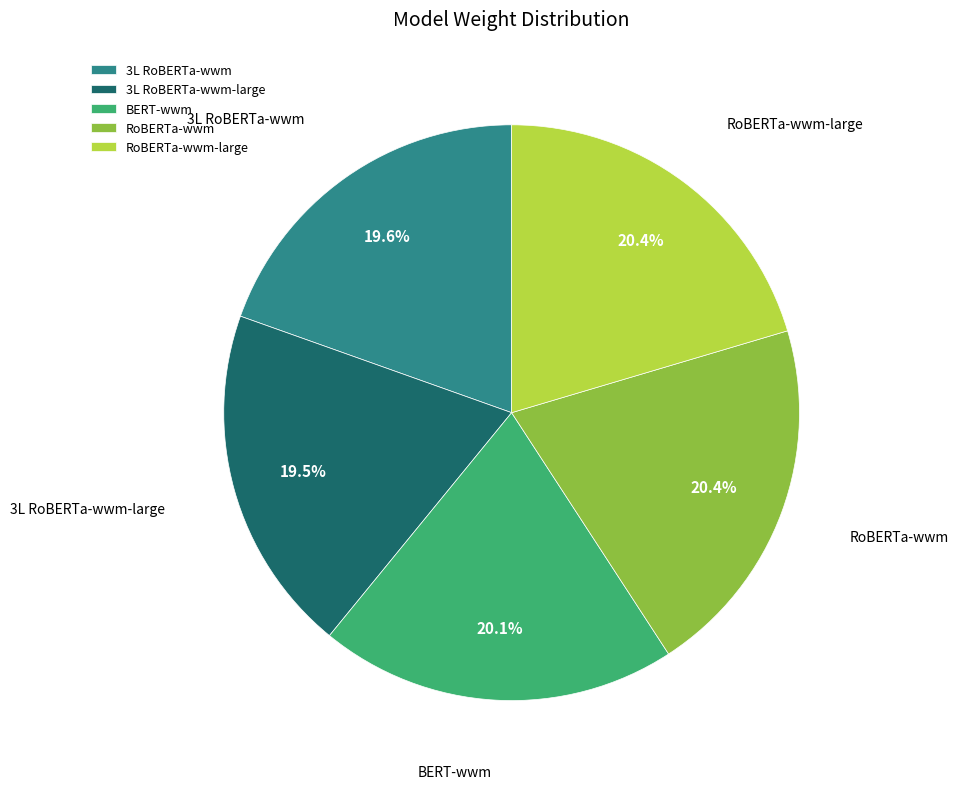

Count the number of slices in the pie.

5